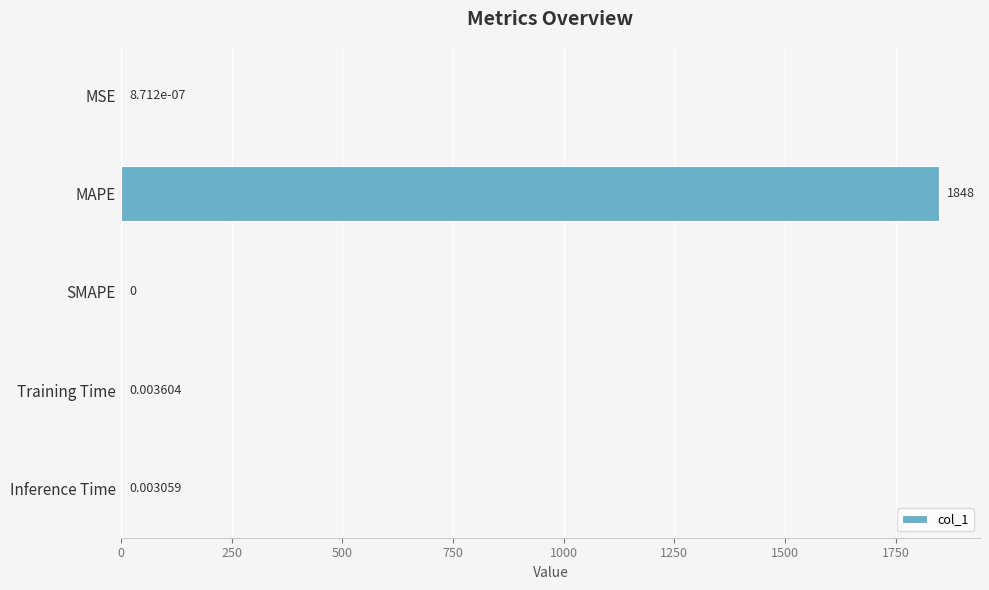

Between SMAPE and MSE, which is larger?

MSE